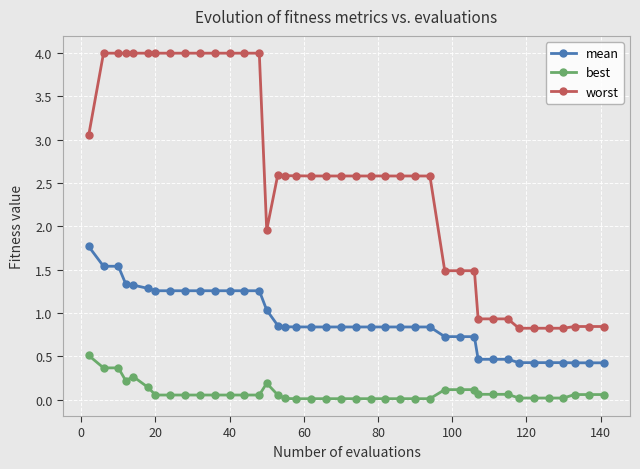

Which series has the largest total across all categories?

worst